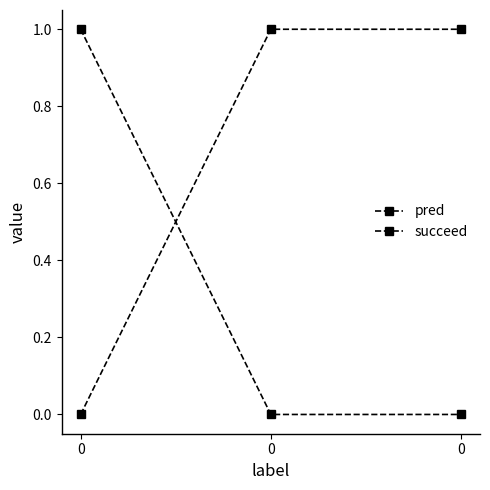

True or false: succeed has a value of 0 at 0.

True